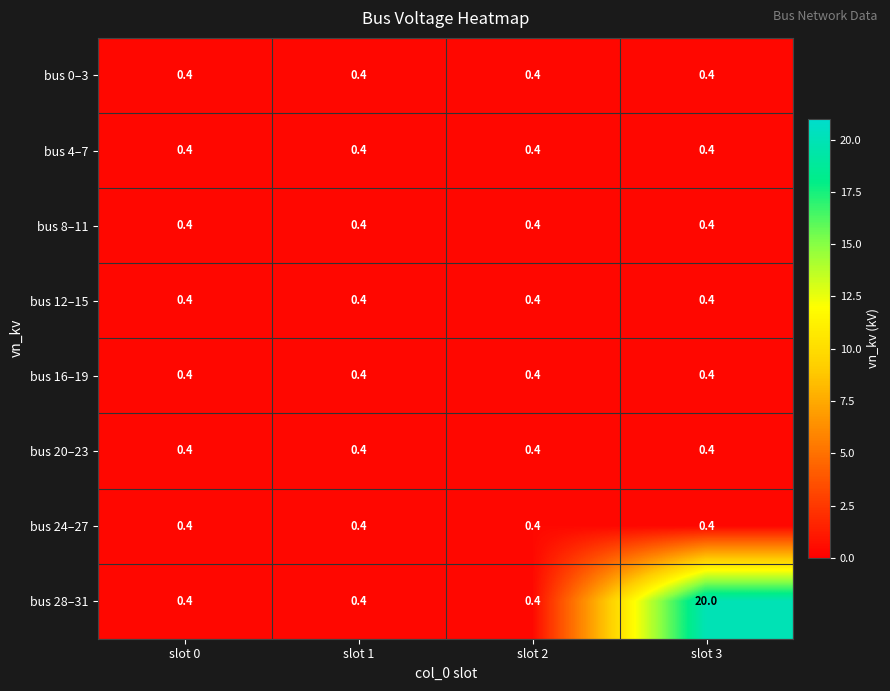

True or false: bus 28–31 has a value of 0.4 at slot 0.

True